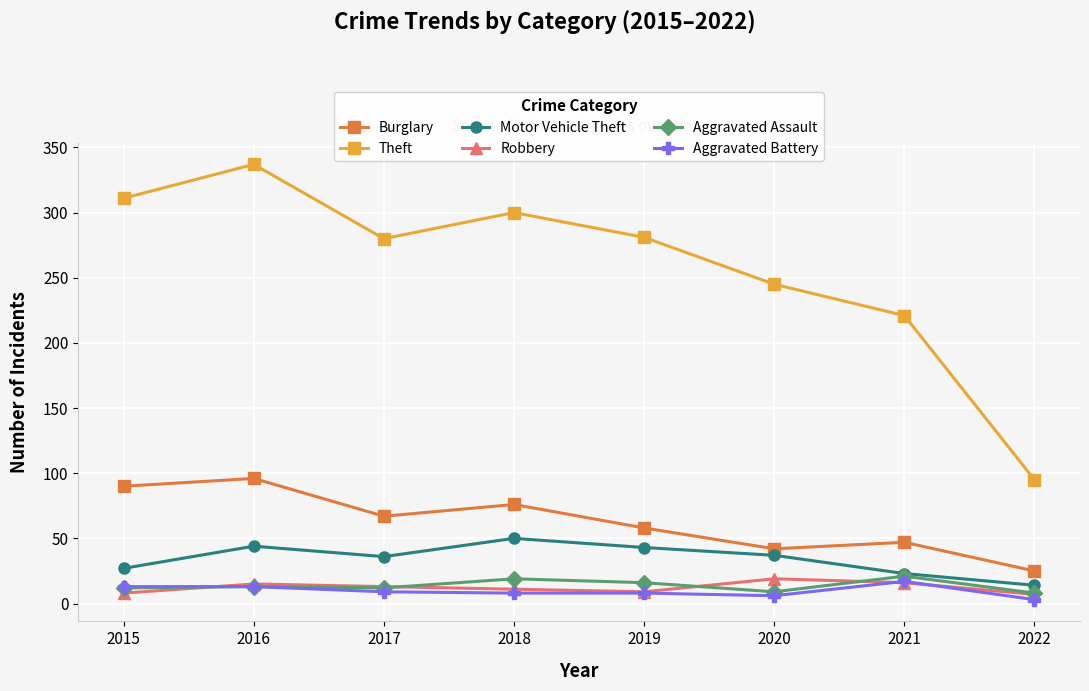

Does the chart have visible grid lines?

Yes